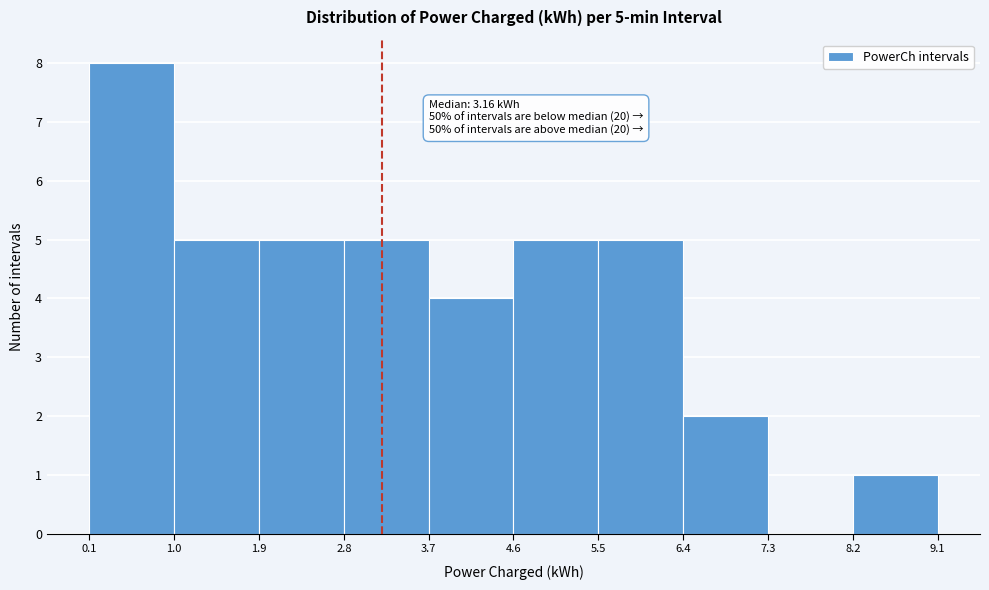

Over which range of the x-axis is the bar tallest?

0.1 to 1.0